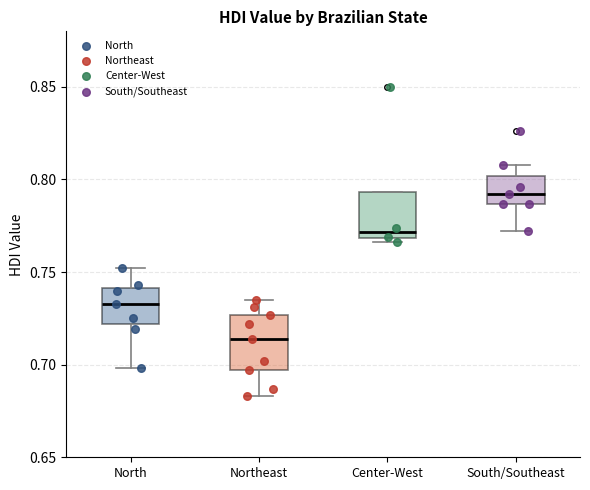

Which box has the lowest median line?

Northeast